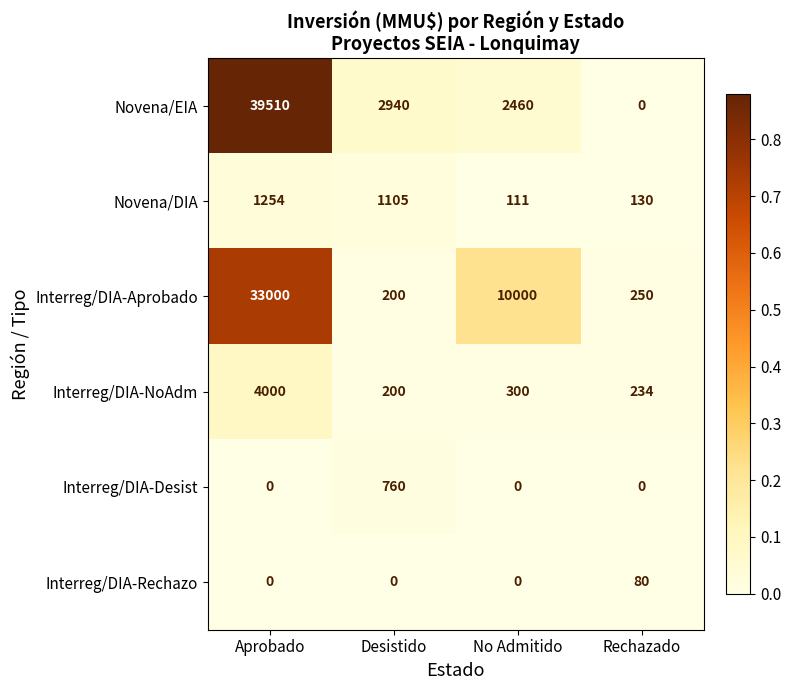

What is the maximum value shown in the chart?

39510